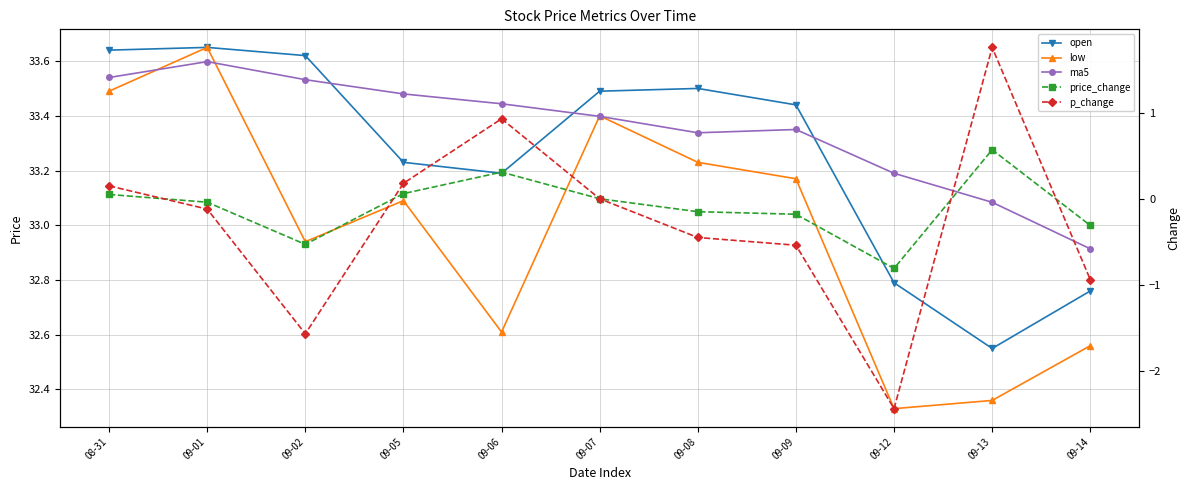

How many values in the open series exceed 33?

8